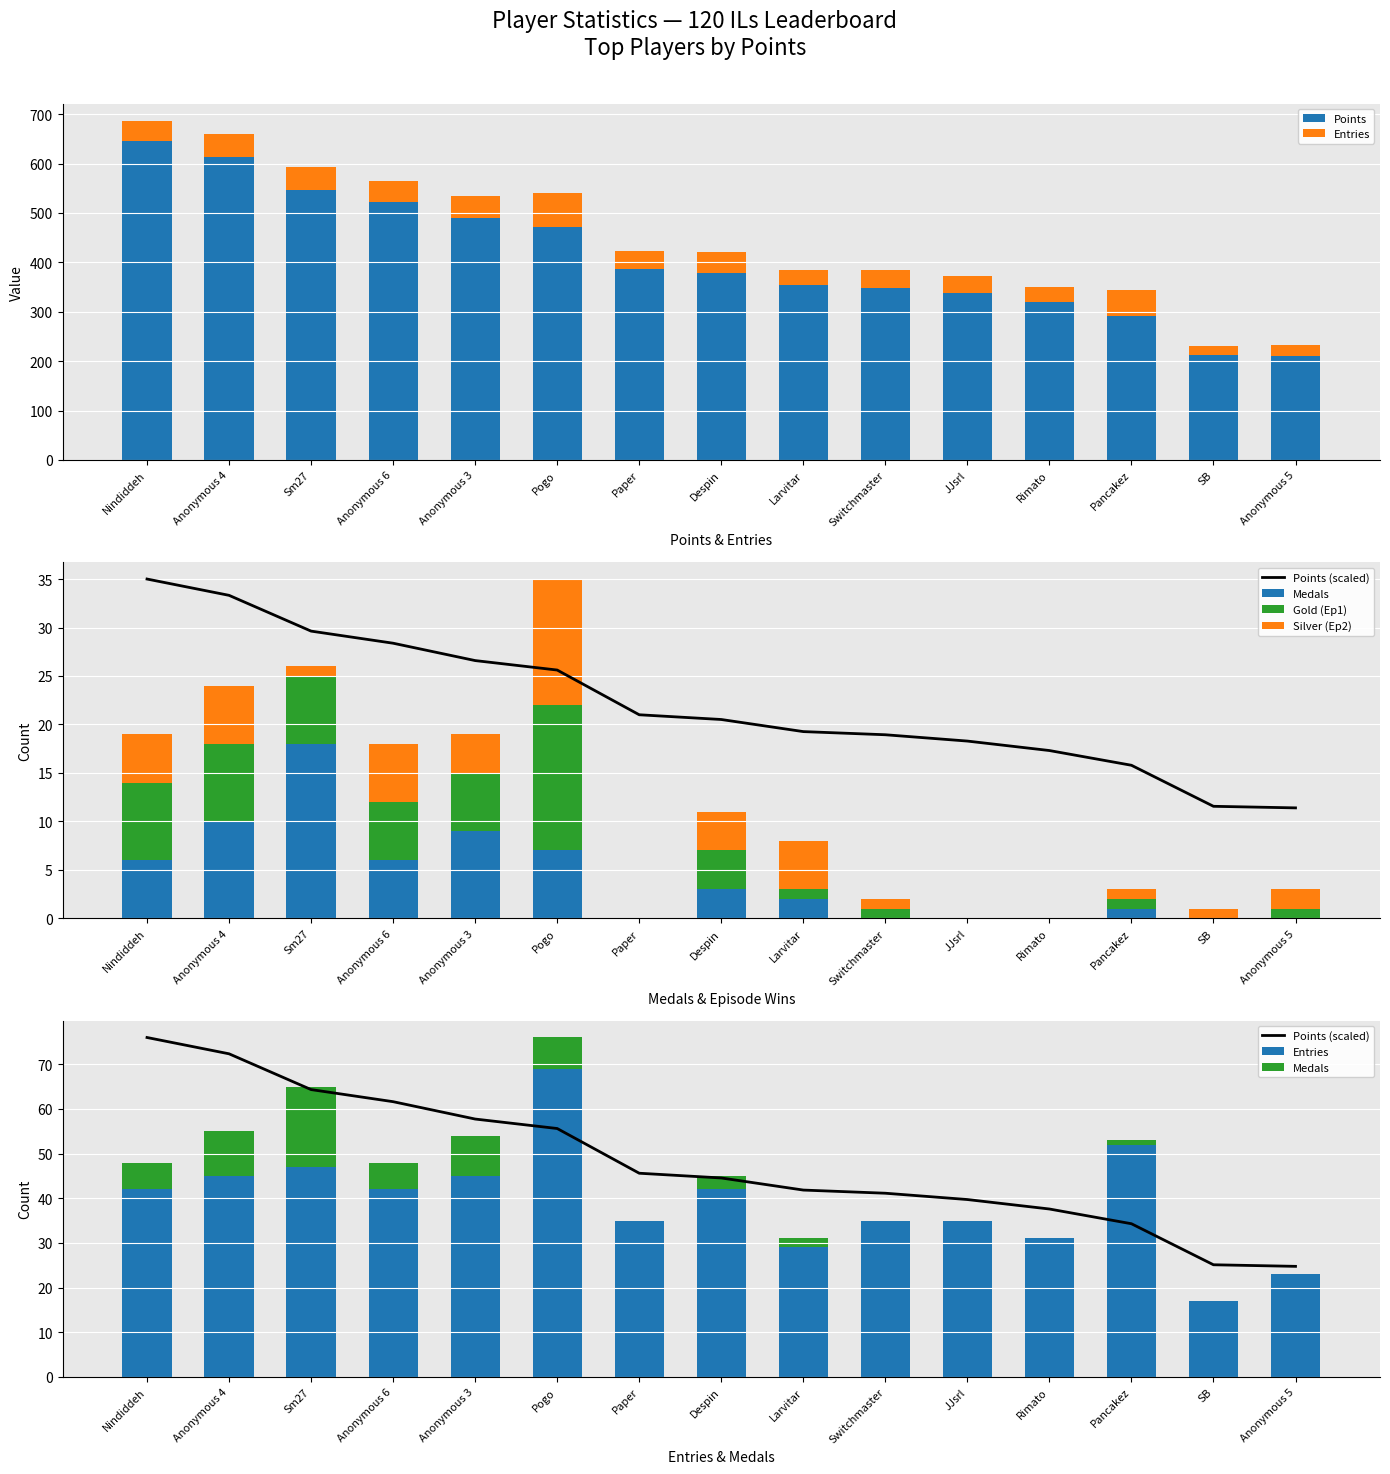

Which series has the largest total across all categories?

Points